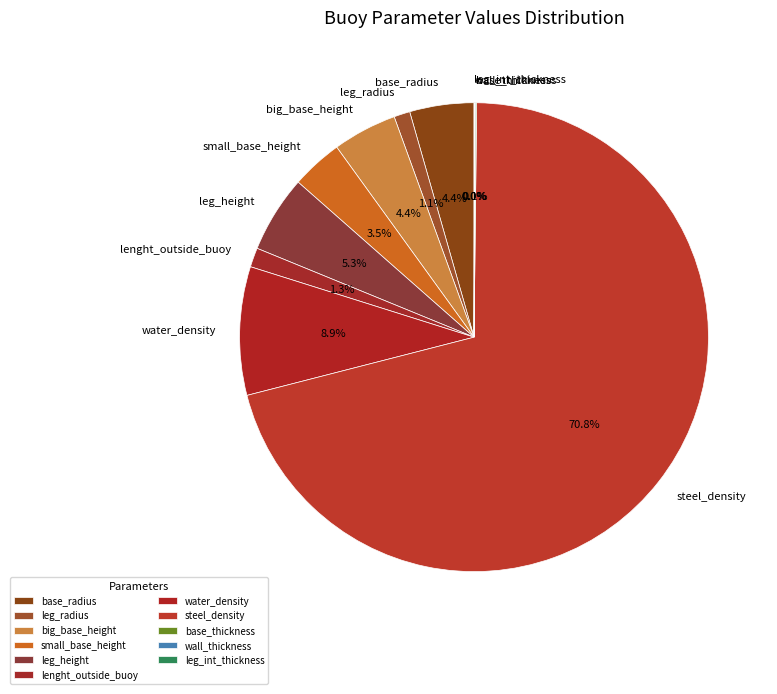

How much of the chart is everything except leg_height?

94.7%